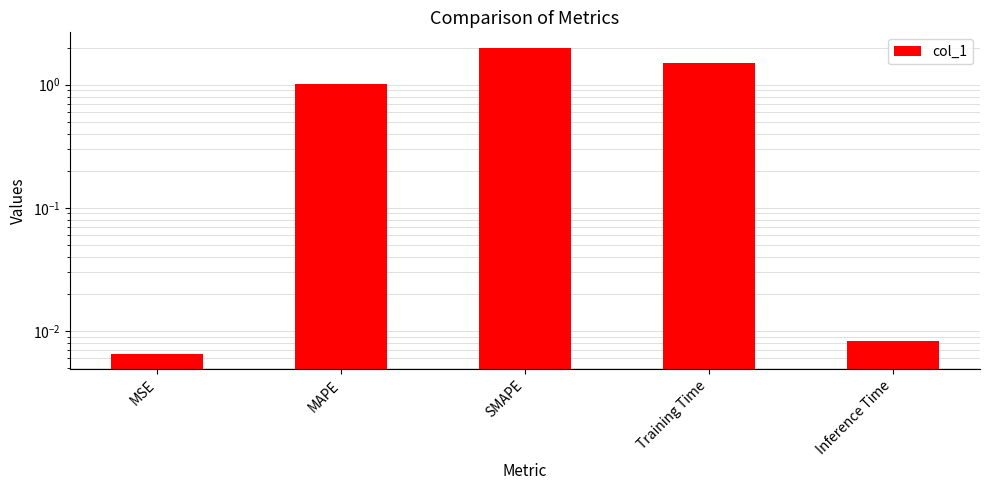

Does the chart contain any negative values?

No